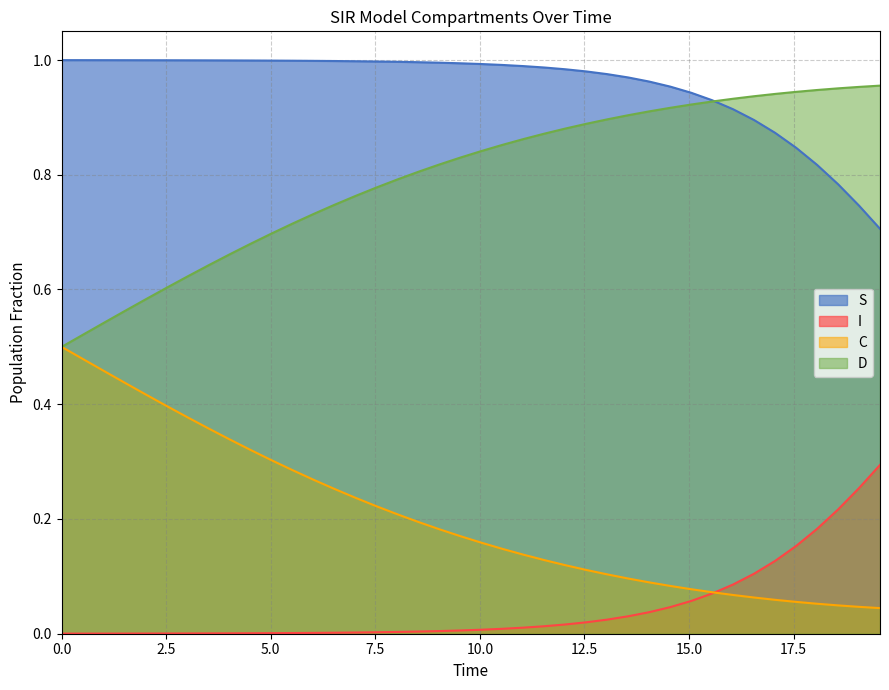

True or false: D and I intersect in this chart.

False